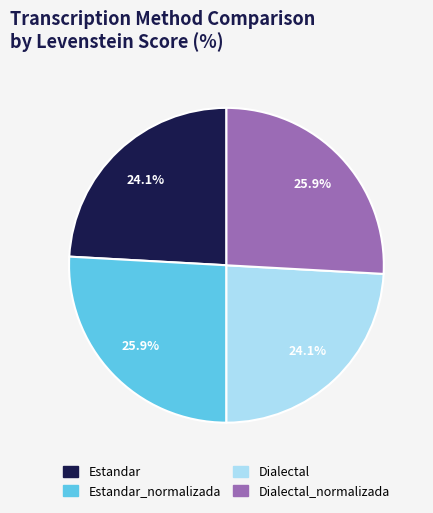

Is there any slice that represents more than half of the pie?

No